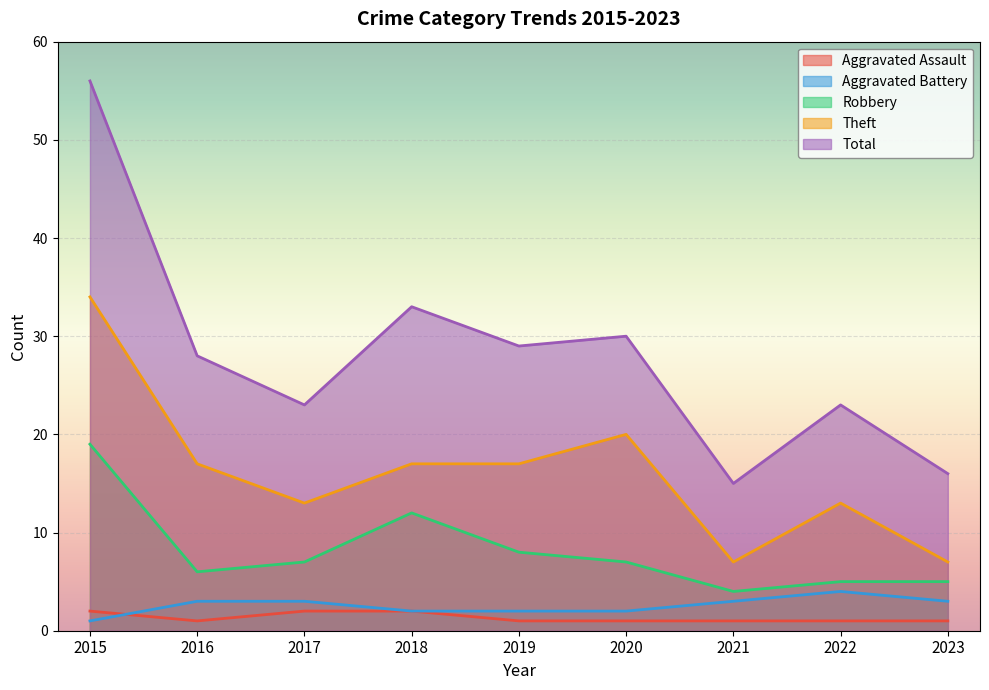

Count the number of data series in this chart.

5